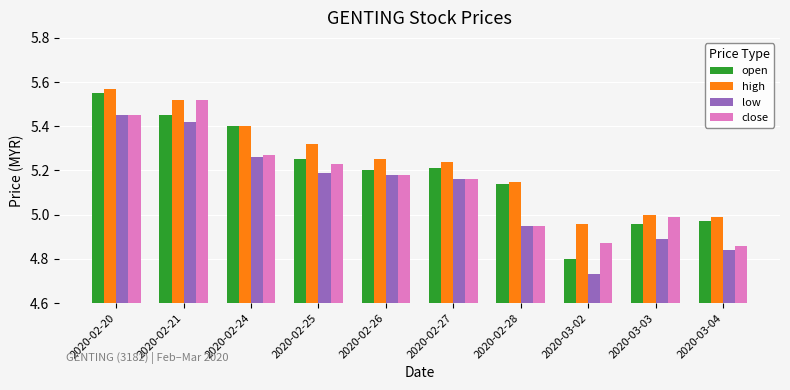

Rank the series at 2020-03-04 from lowest to highest value.

low, close, open, high